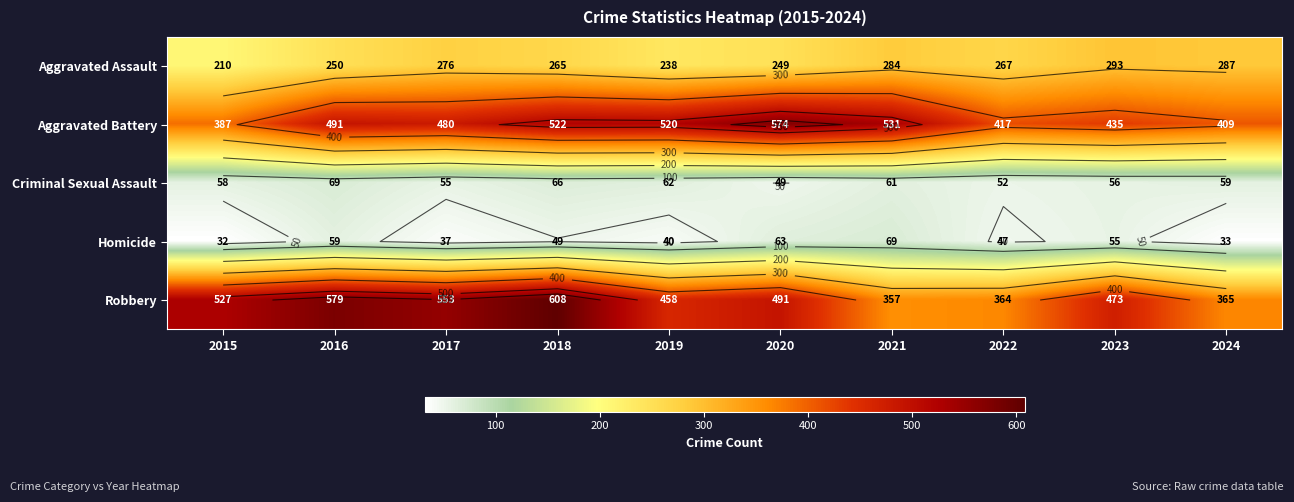

Which series has the largest total across all categories?

Robbery